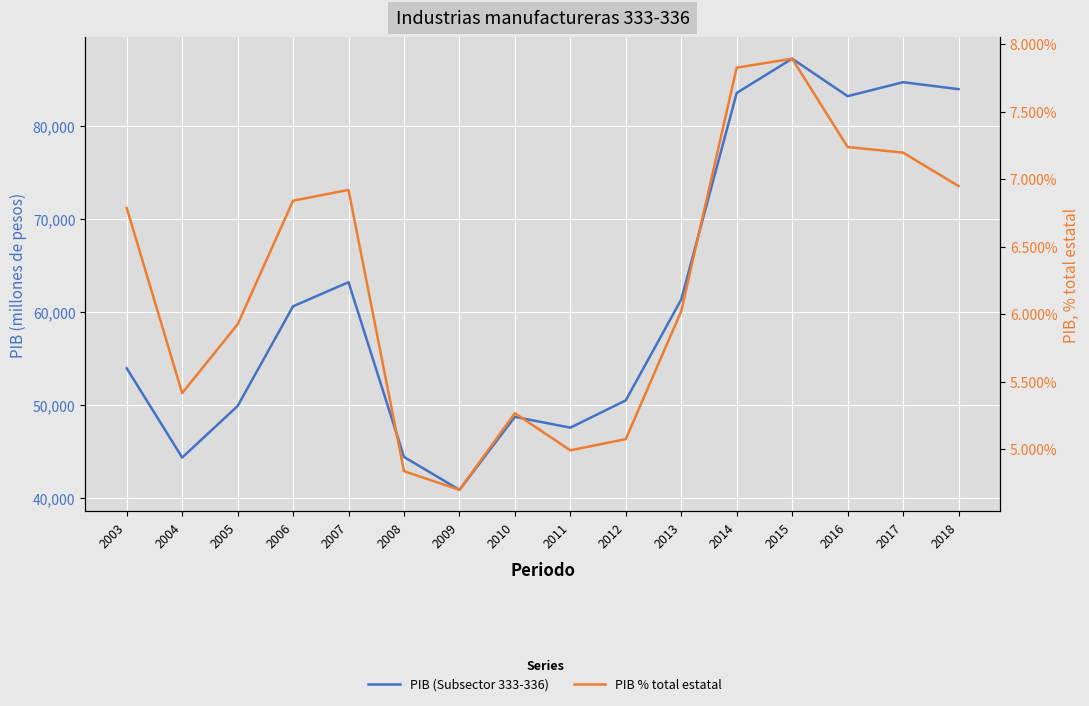

The PIB (Subsector 333-336) series shows 50499.1 at 2012. True or false?

True